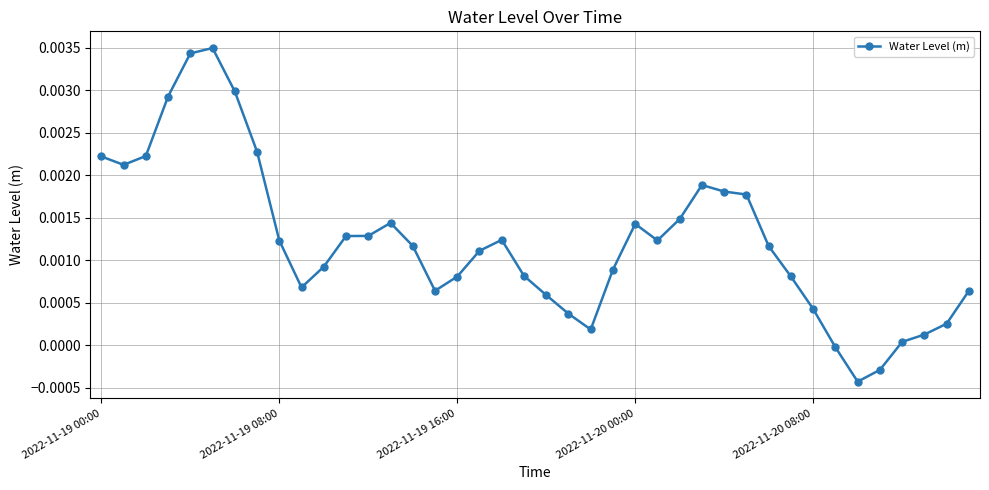

True or false: the data has more than 0 interior local peaks.

True